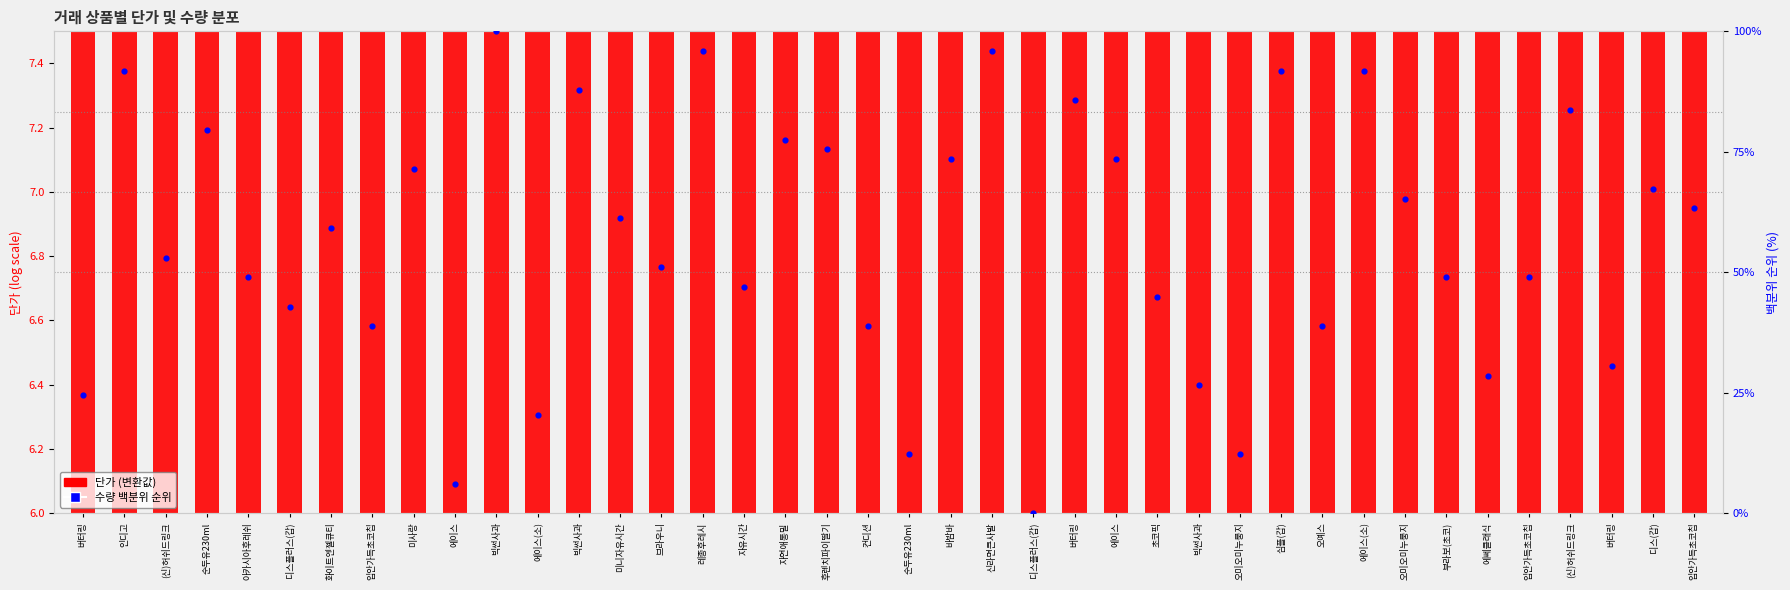

At how many categories does at least one series exceed 17?

36